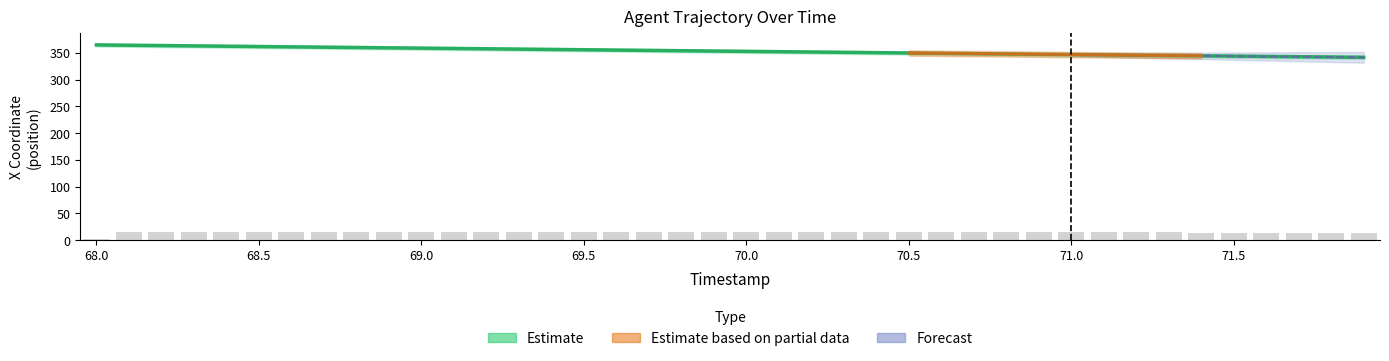

What is the difference between the second highest and second lowest values?

22.0